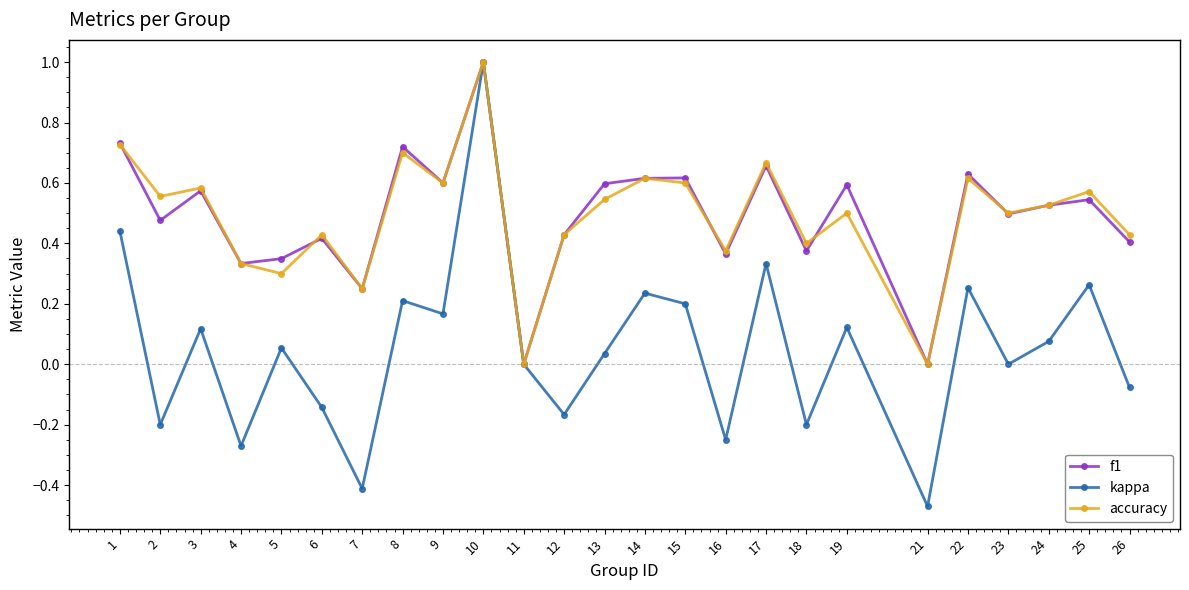

Count the number of data series in this chart.

3